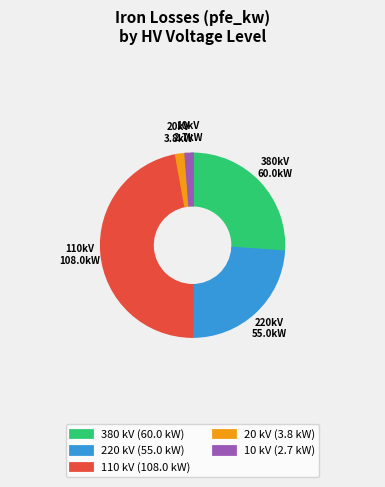

The 220 kV (55.0 kW) slice represents 36% of the pie. True or false?

False